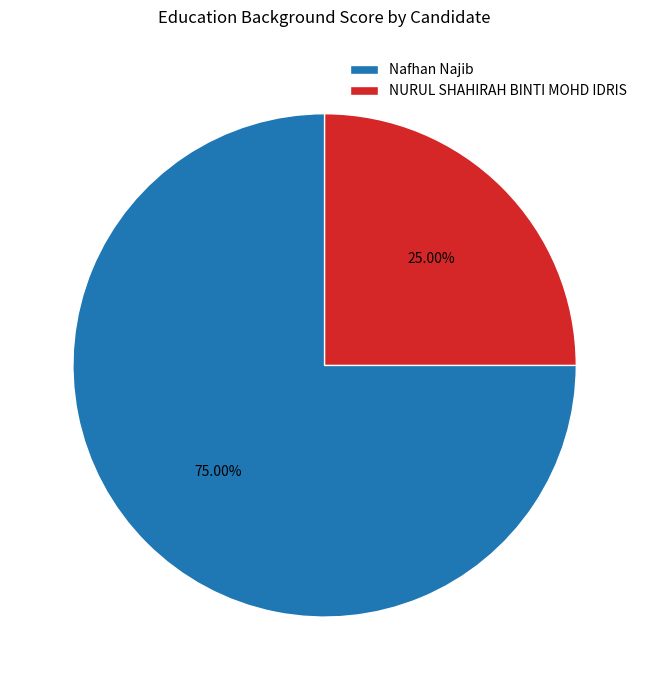

Is there any slice that represents more than half of the pie?

Yes